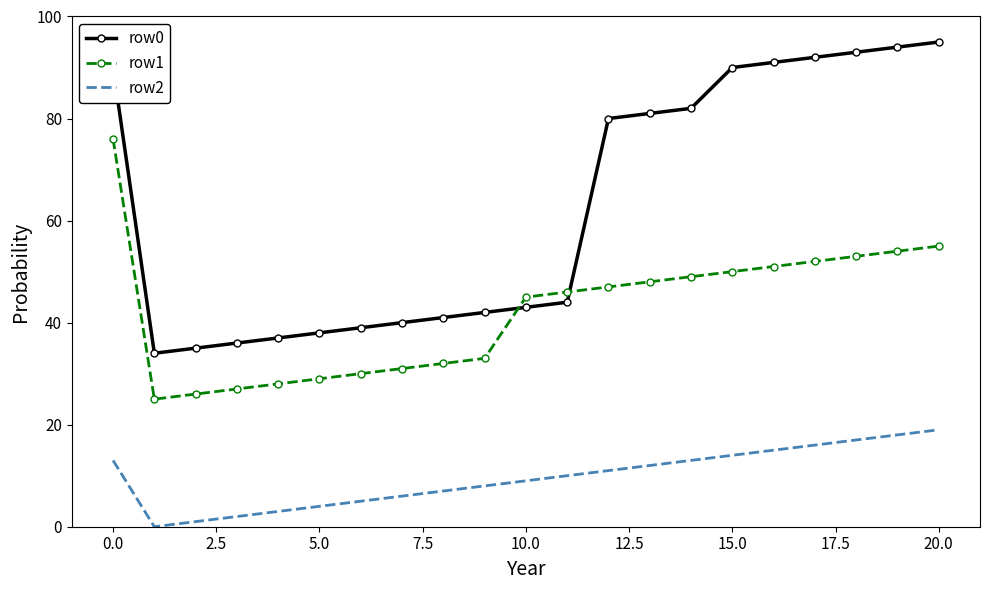

Which series has the largest total across all categories?

row0